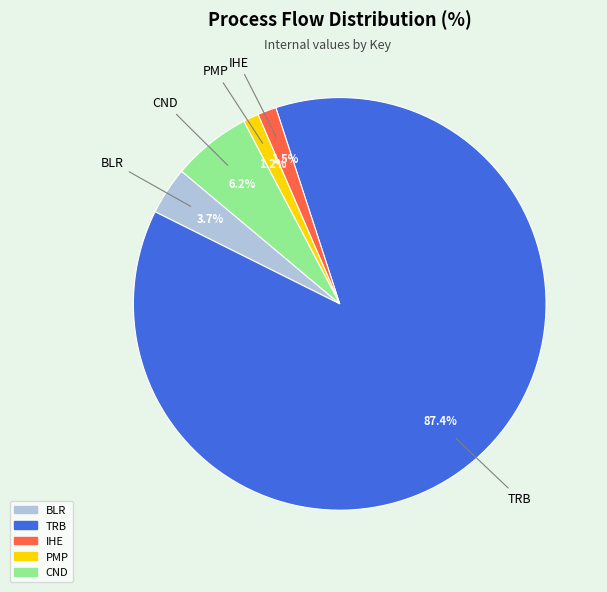

Which has a higher value, BLR or TRB?

TRB